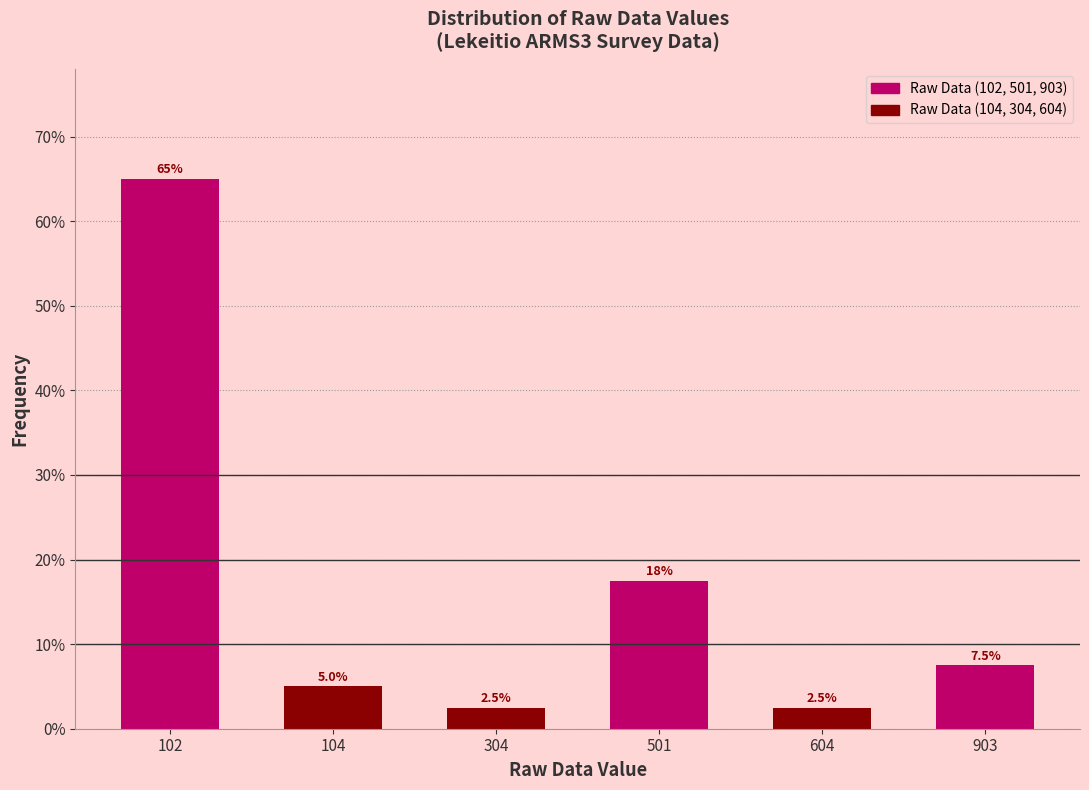

Reading left to right, transcribe all the data shown in this chart.

102=65.0	104=5.0	304=2.5	501=17.5	604=2.5	903=7.5